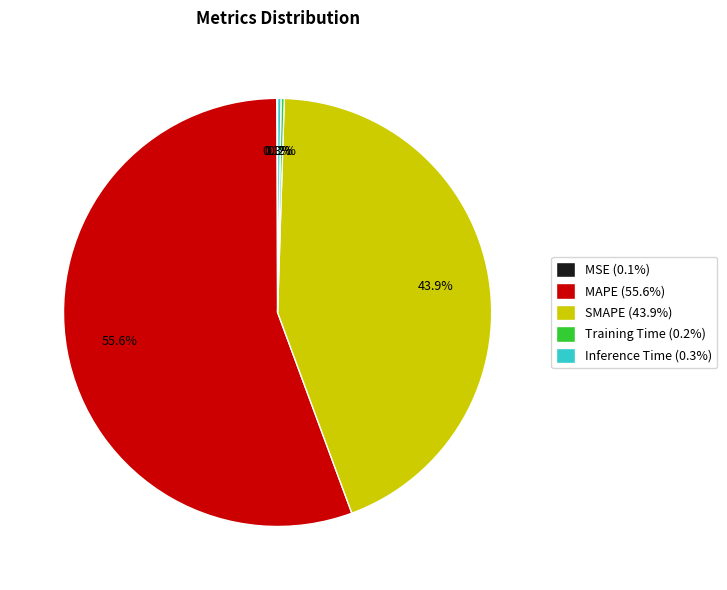

Is there any slice that represents more than half of the pie?

Yes